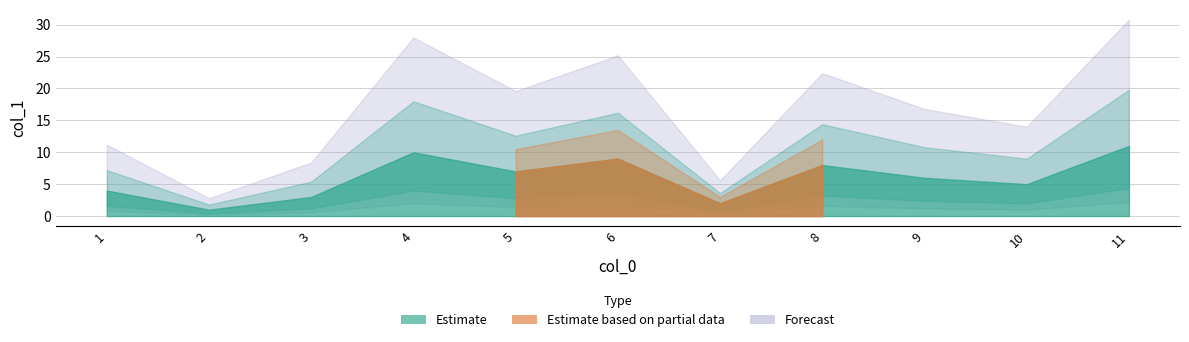

Rank the categories by value from lowest to highest.

2, 7, 3, 1, 10, 9, 5, 8, 6, 4, 11